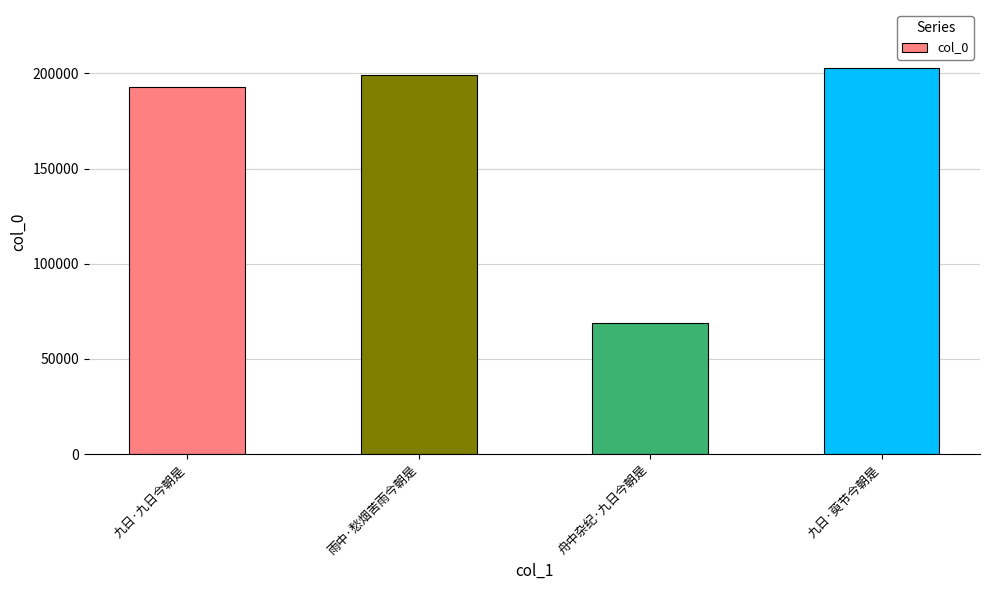

What is the maximum value shown in the chart?

202928